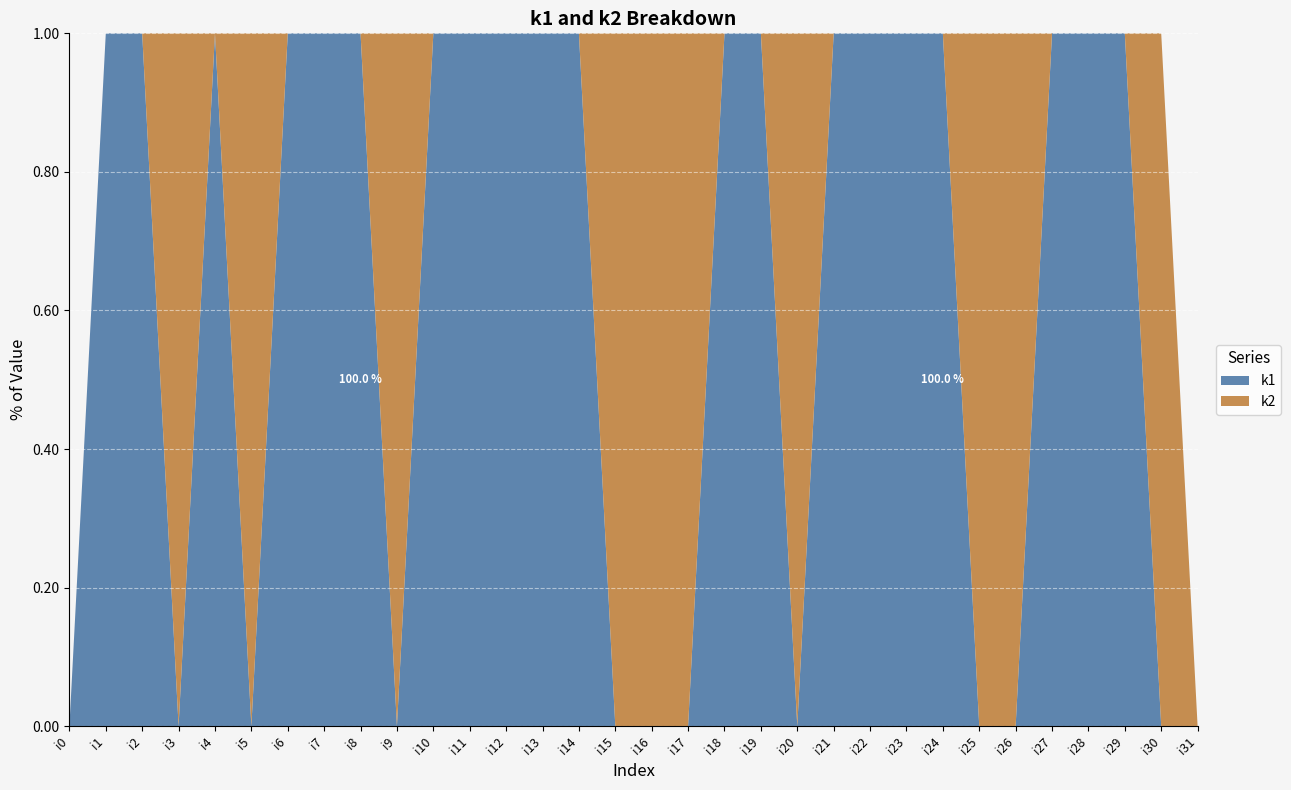

Reading left to right, what are all the values shown in this chart?

k1: 0	2	5	0	2	0	2	1	3	0	3	4	2	4	2	0	0	0	1	5	0	1	2	5	2	0	0	4	4	4	0	0
k2: 0	0	0	2	0	4	0	0	0	1	0	0	0	0	0	3	4	4	0	0	3	0	0	0	0	2	4	0	0	0	1	0